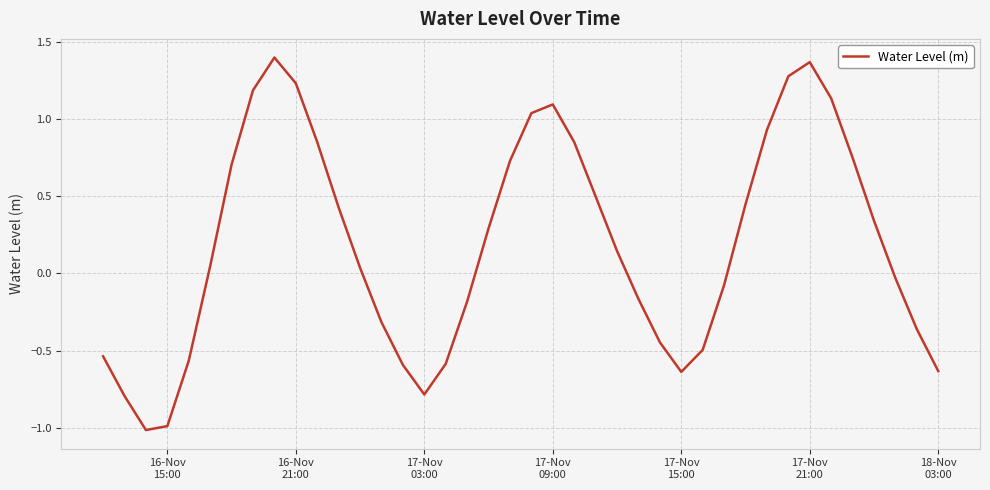

What is the difference between the second highest and minimum values?

2.4